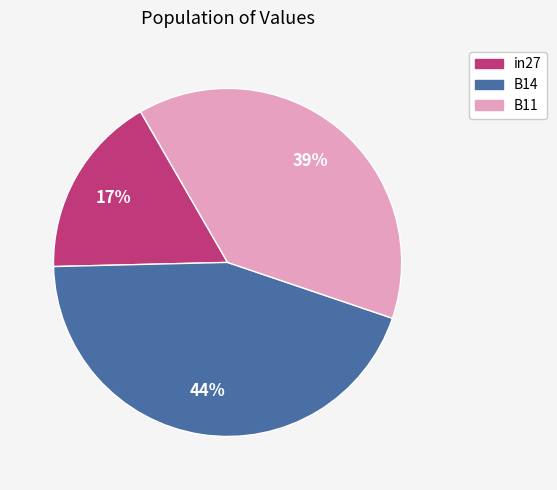

To the nearest percent, what is the difference between the largest and smallest slice percentages?

27%